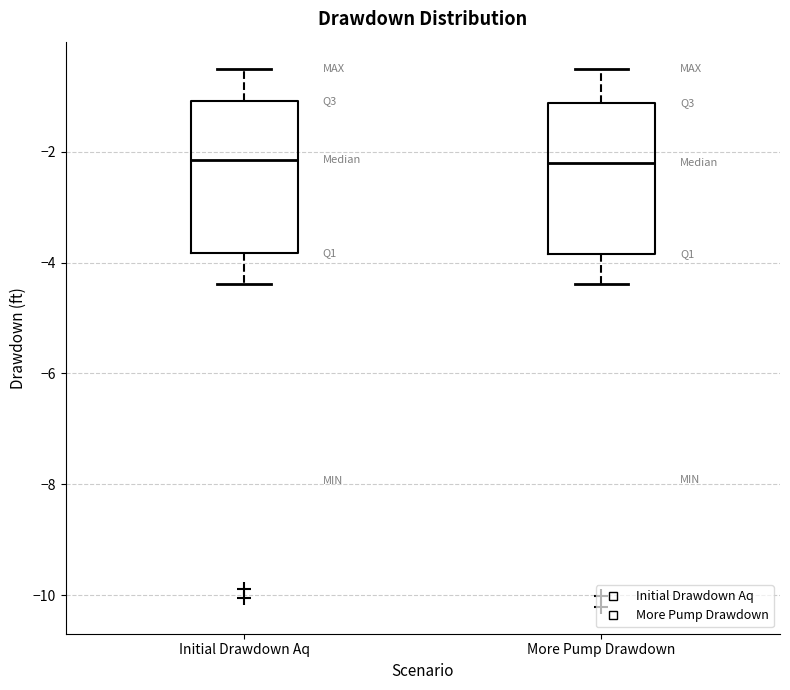

Reading left to right, transcribe this box plot: for each box, give where its median line is, the range the box spans, and where its two whiskers end, as read against the y-axis. The values are not printed on the chart, so give them approximately, as read against the axis.

Initial Drawdown Aq: median -2.2, box -3.8 to -1.0, whiskers -4.4 to -0.4
More Pump Drawdown: median -2.2, box -3.8 to -1.2, whiskers -4.4 to -0.4